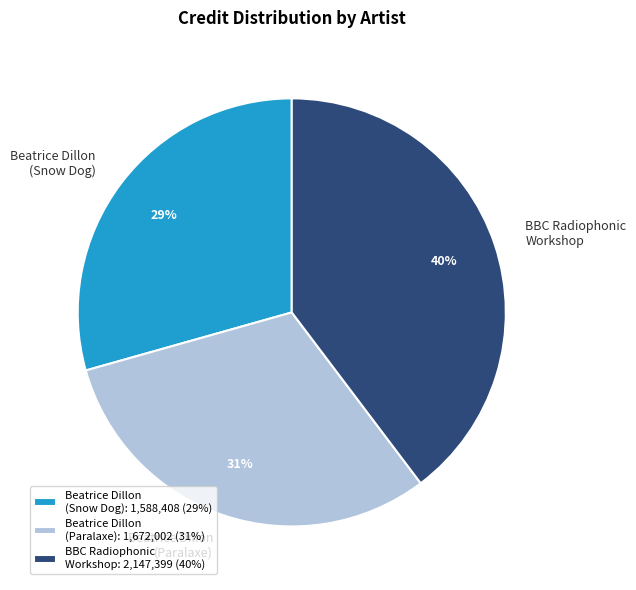

Is the sum of BBC Radiophonic Workshop and Beatrice Dillon (Snow Dog) greater than half?

Yes